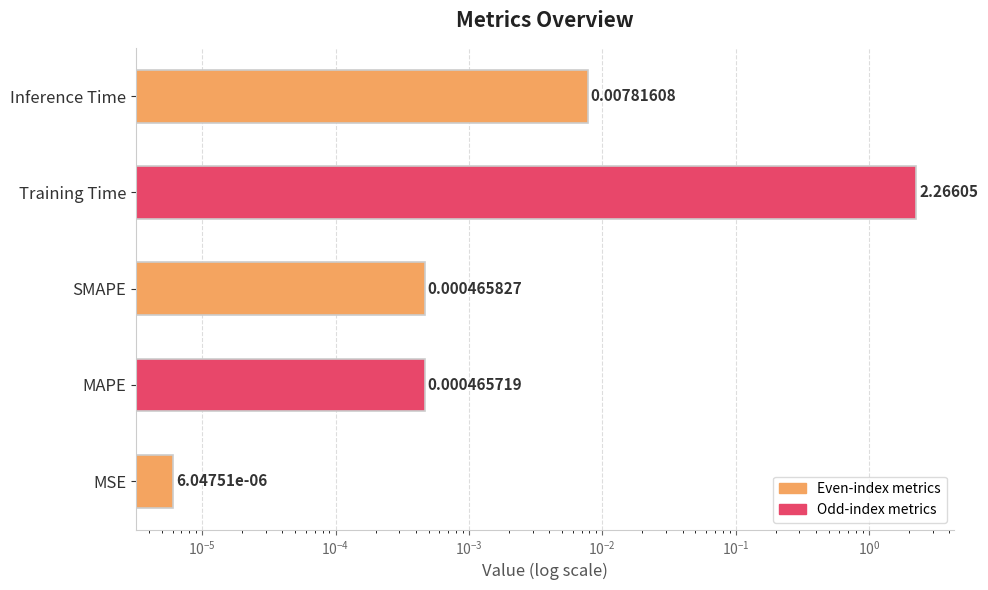

What is the sum of all values?

2.3